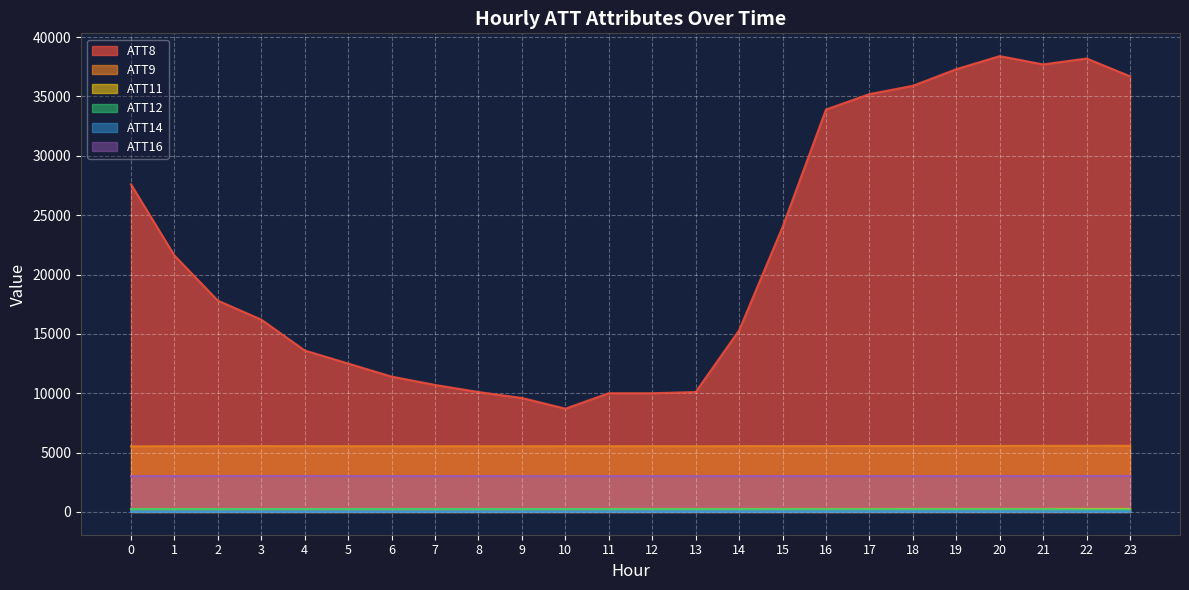

List the series in order of their peak value, highest first.

ATT8, ATT9, ATT16, ATT11, ATT12, ATT14